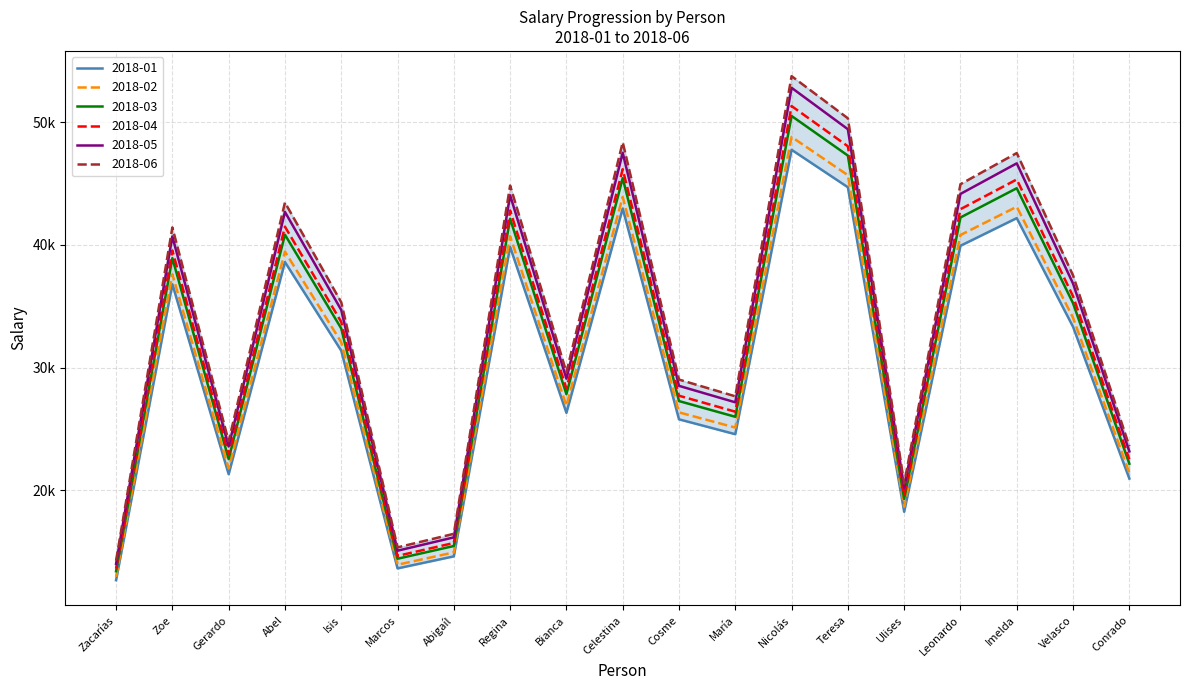

What is the sum of the 2018-05 values at Abigaíl and Imelda?

62805.3